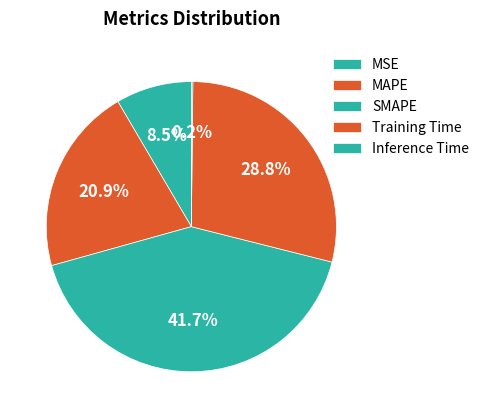

What is the ratio of the value at Training Time to the value at MAPE?

1.4